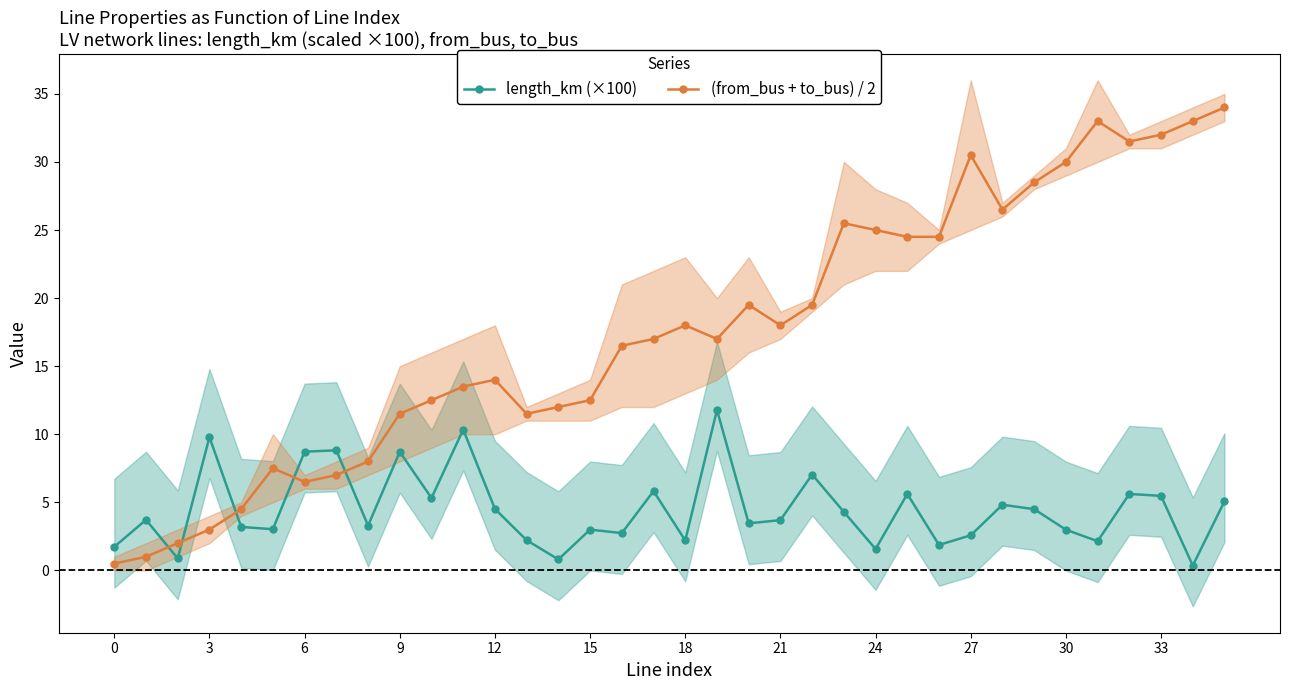

What are all the series names shown in the legend?

length_km (×100), (from_bus + to_bus) / 2